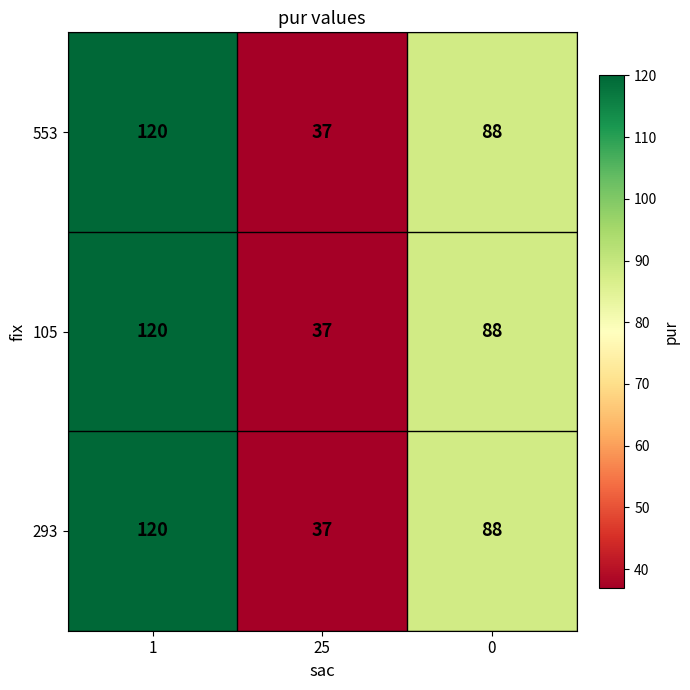

Which label corresponds to the largest value in the chart?

1